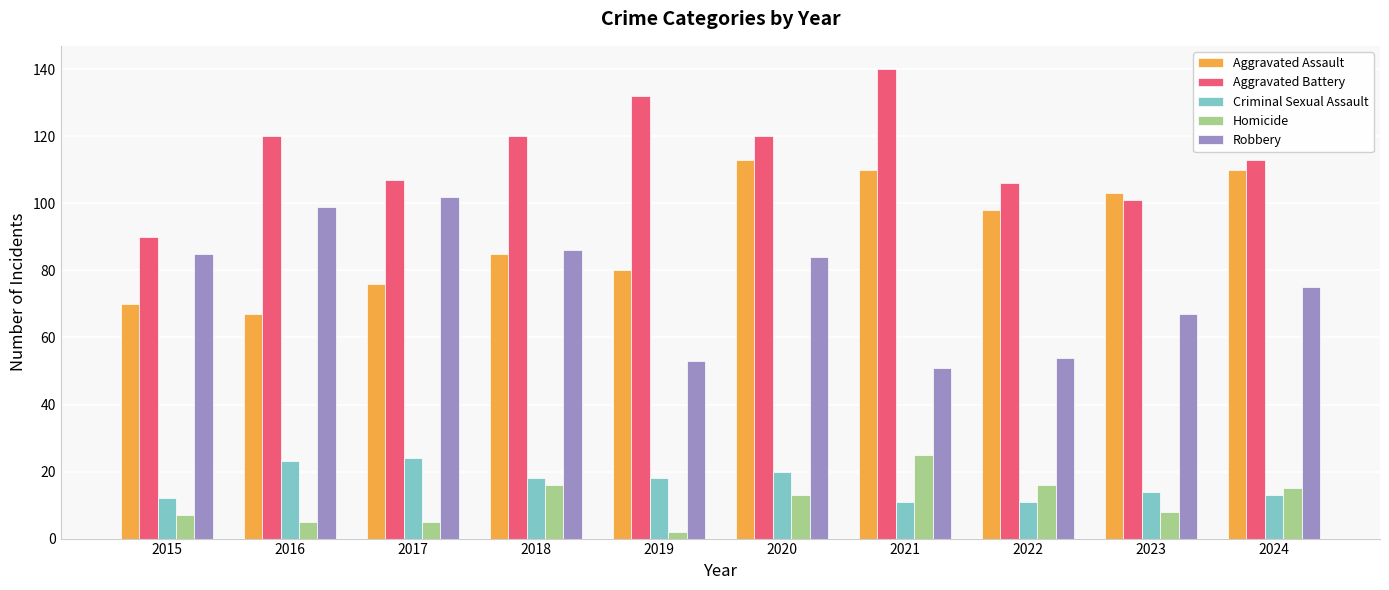

Between 2019 and 2023, which series saw the biggest shift?

Aggravated Battery